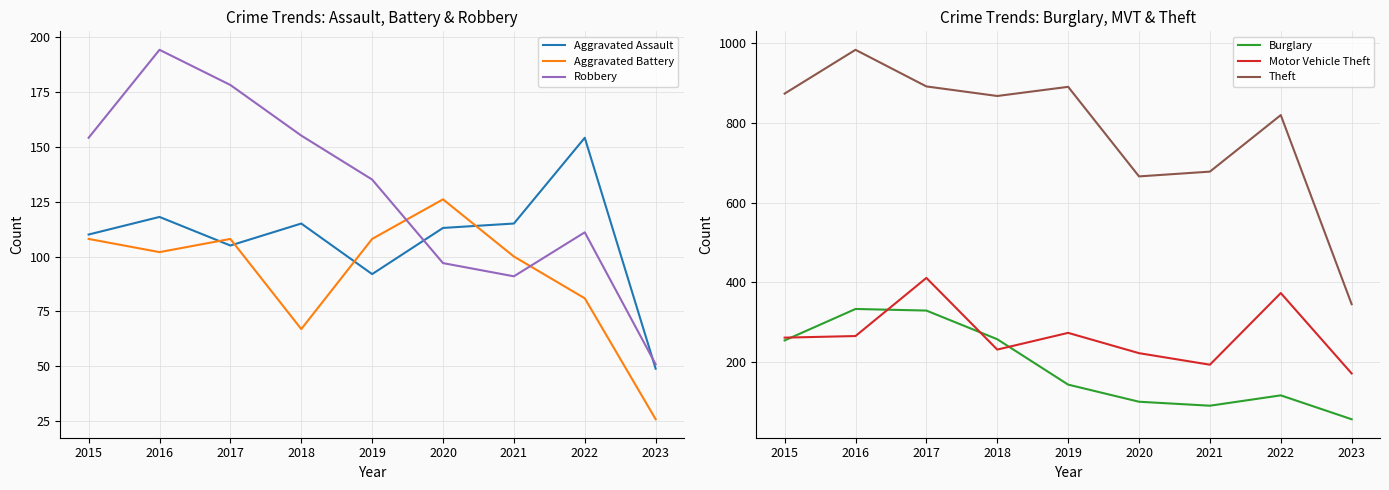

Which series has the largest total across all categories?

Theft